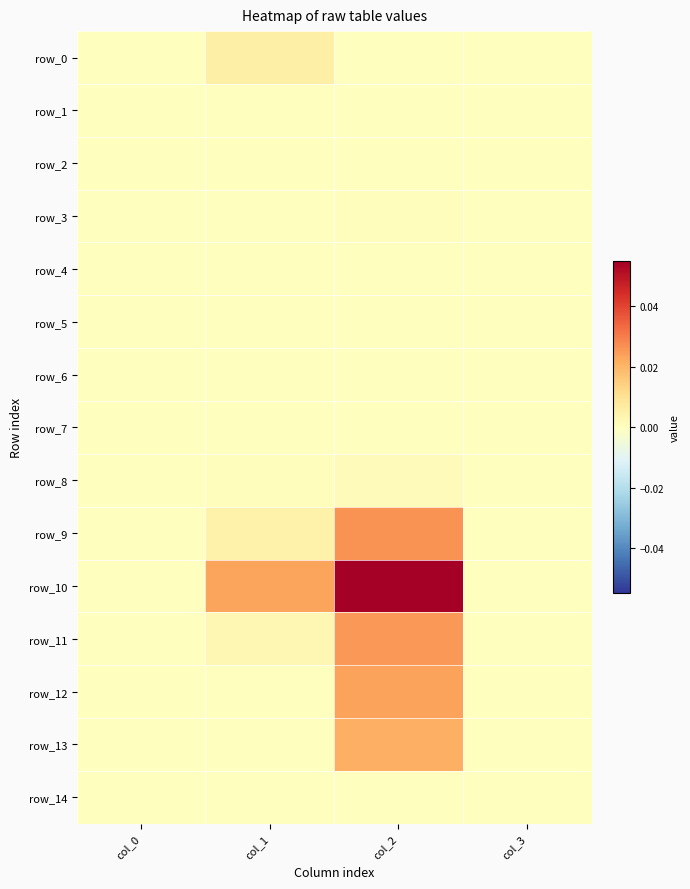

List the labels in order of row_2 value, smallest first.

col_0, col_3, col_1, col_2